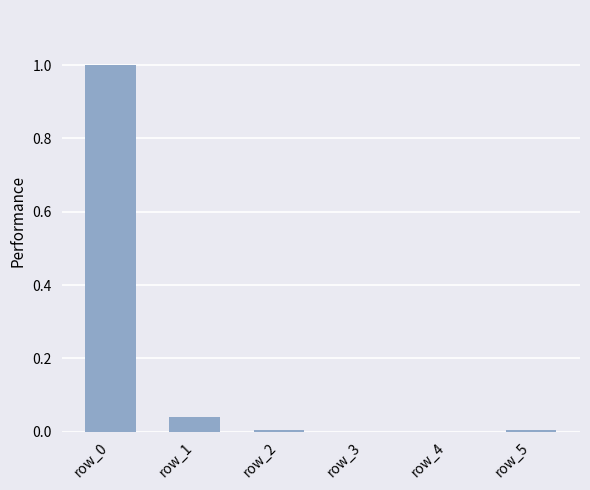

What is the maximum value shown in the chart?

1.0